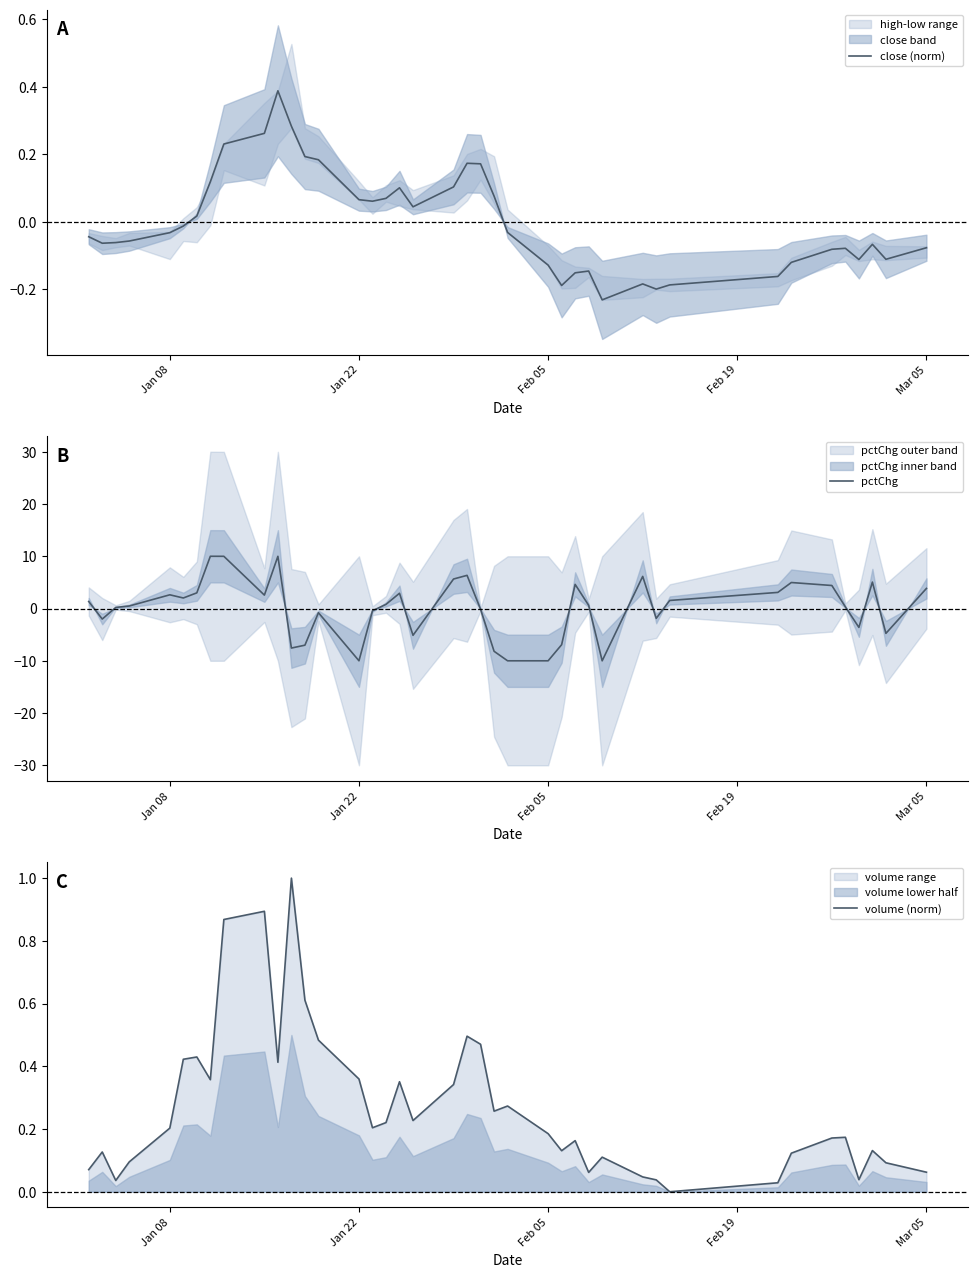

Reading left to right, transcribe all the data shown in this chart.

close (norm): -0.0	-0.1	-0.1	-0.1	-0.0	-0.0	0.0	0.1	0.2	0.3	0.4	0.3	0.2	0.2	0.1	0.1	0.1	0.1	0.0	0.1	0.2	0.2	0.1	-0.0	-0.1	-0.2	-0.2	-0.1	-0.2	-0.2	-0.2	-0.2	-0.2	-0.1	-0.1	-0.1	-0.1	-0.1	-0.1	-0.1
pctChg: 1.3	-2.0	0.2	0.5	2.6	2.0	3.0	10.0	10.0	2.6	10.0	-7.6	-7.0	-0.8	-10.0	-0.4	0.8	2.9	-5.1	5.7	6.4	-0.1	-8.2	-10.0	-10.0	-6.9	4.6	0.6	-10.0	6.2	-1.9	1.5	3.1	5.0	4.4	0.3	-3.6	5.1	-4.8	3.9
volume (norm): 0.1	0.1	0.0	0.1	0.2	0.4	0.4	0.4	0.9	0.9	0.4	1.0	0.6	0.5	0.4	0.2	0.2	0.4	0.2	0.3	0.5	0.5	0.3	0.3	0.2	0.1	0.2	0.1	0.1	0.0	0.0	0.0	0.0	0.1	0.2	0.2	0.0	0.1	0.1	0.1